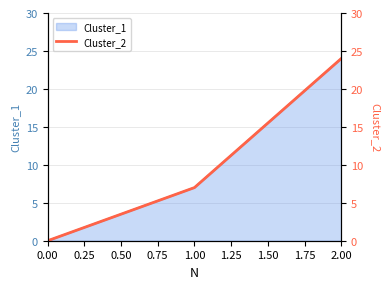

What is the sum of all values?

31